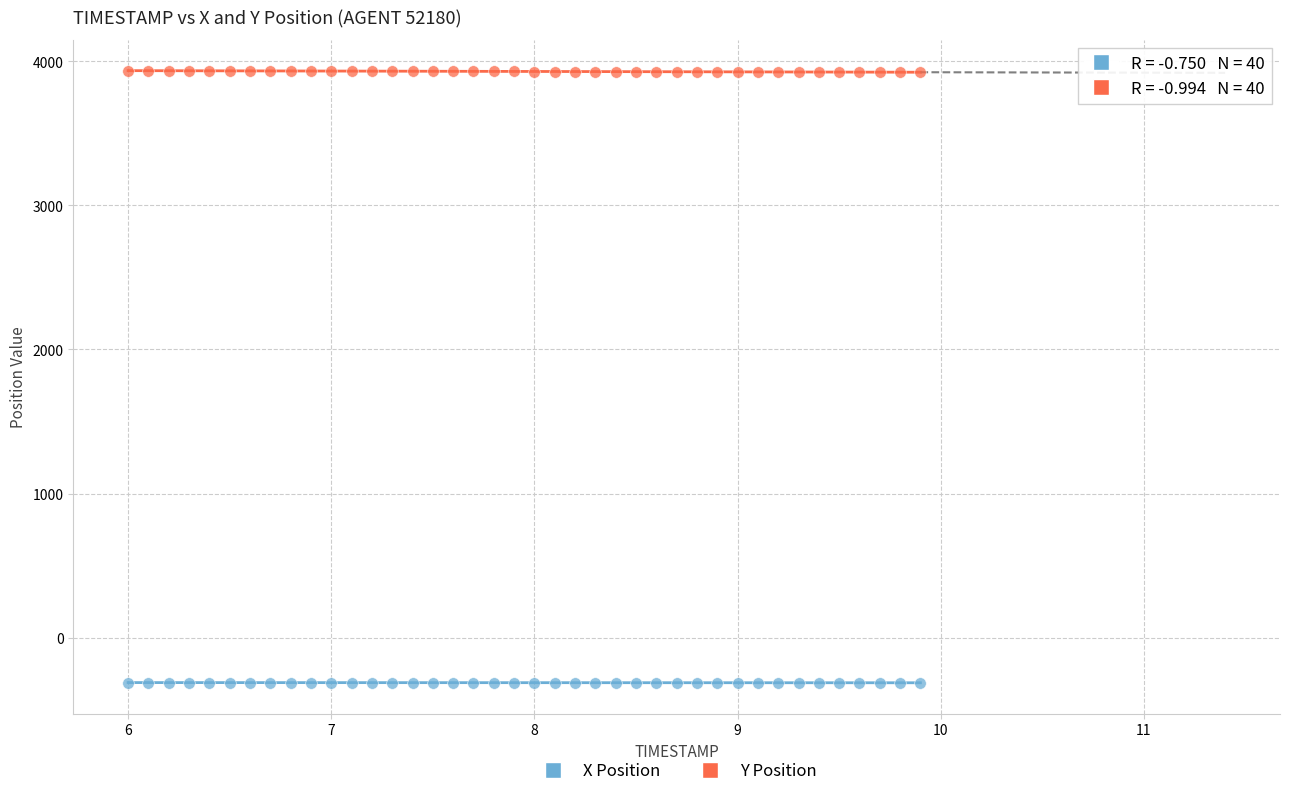

Which series reaches the maximum Y coordinate?

Y Position